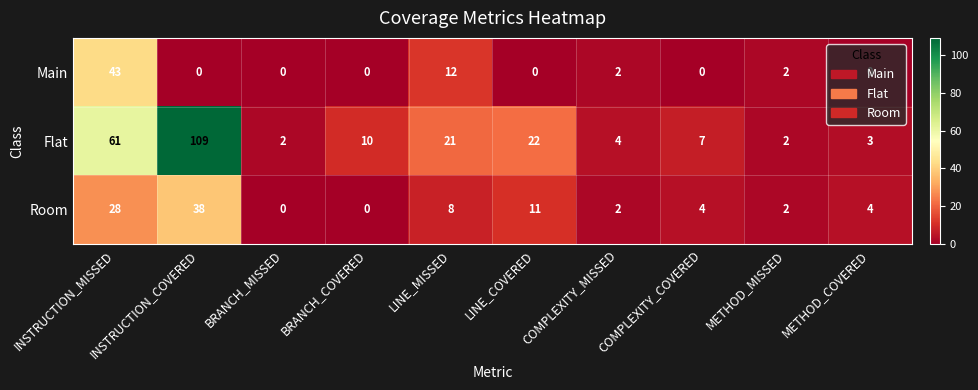

What is the total value across all series at METHOD_MISSED?

6